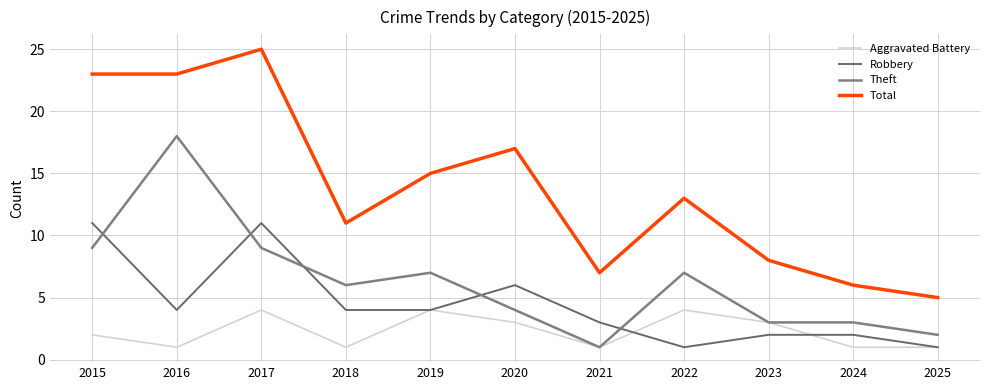

Where is the first local maximum for Total?

2017